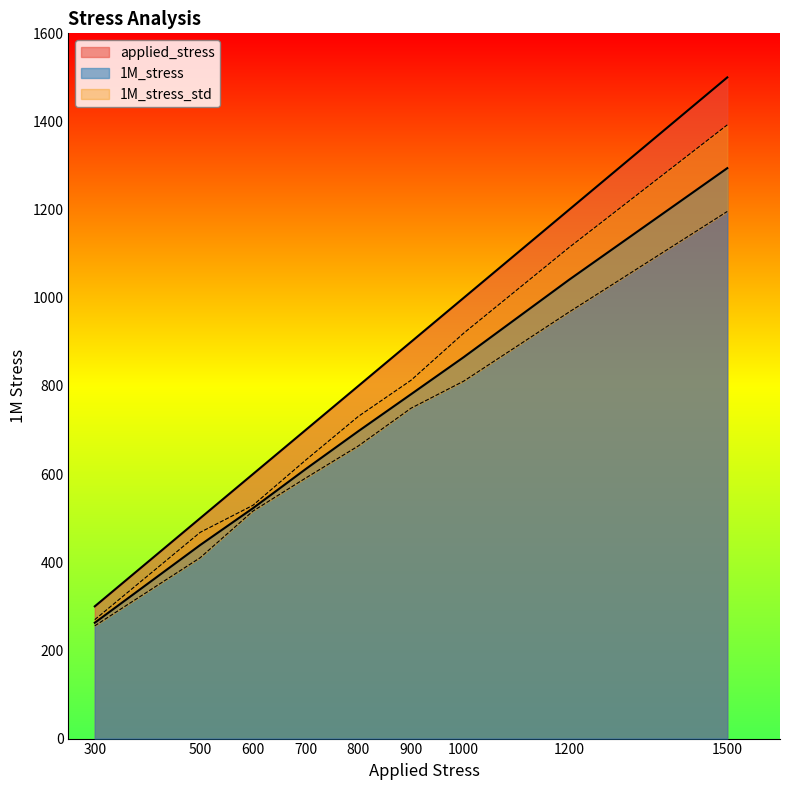

What is the value of the 1M_stress point at the 4th from the left?

611.3